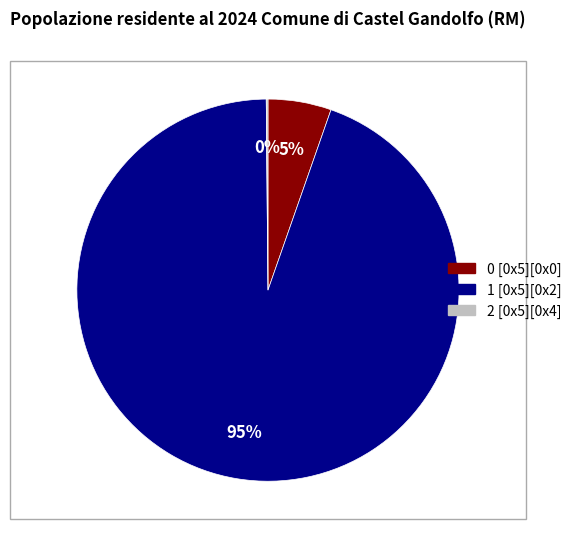

Is there any slice that represents more than half of the pie?

Yes